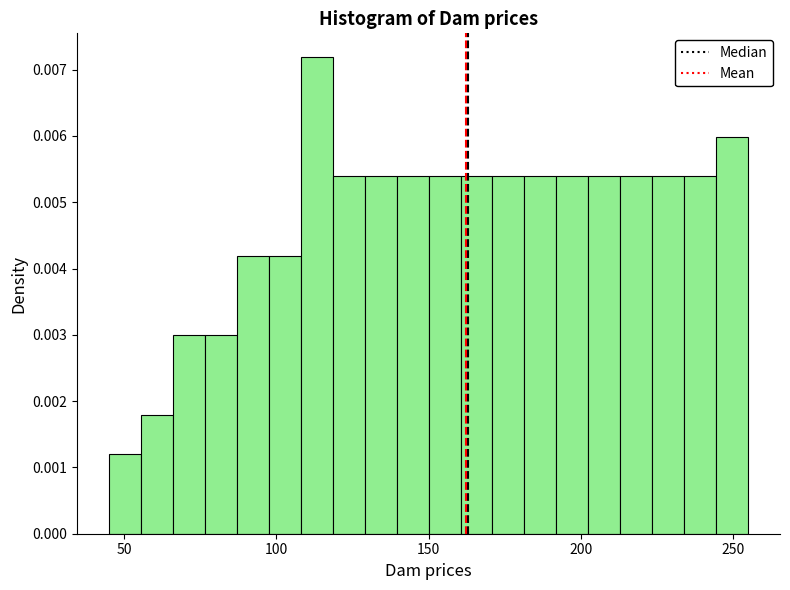

Around what value on the x-axis is the tallest bar? Give the approximate position of its centre, as read against the axis.

115